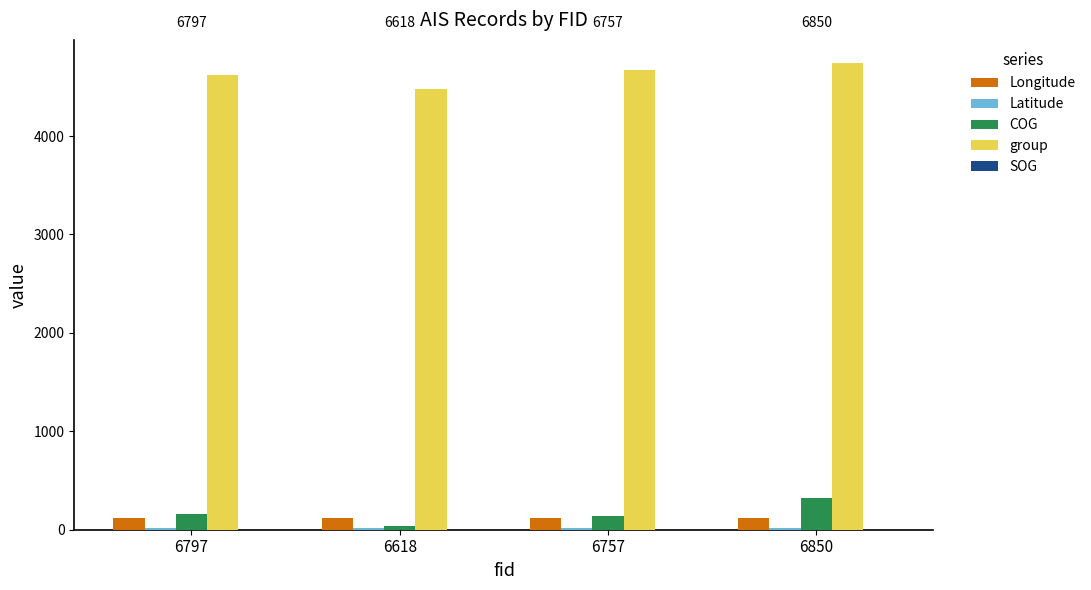

The Longitude series shows 120.3 at 6850. True or false?

True